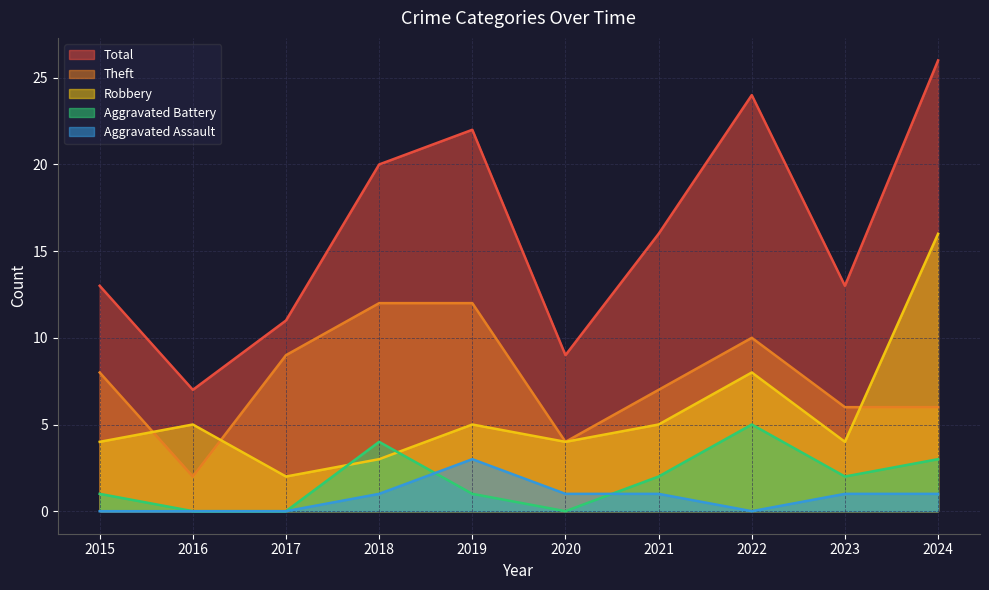

The value of Aggravated Battery at 2017 is 0. True or false?

True